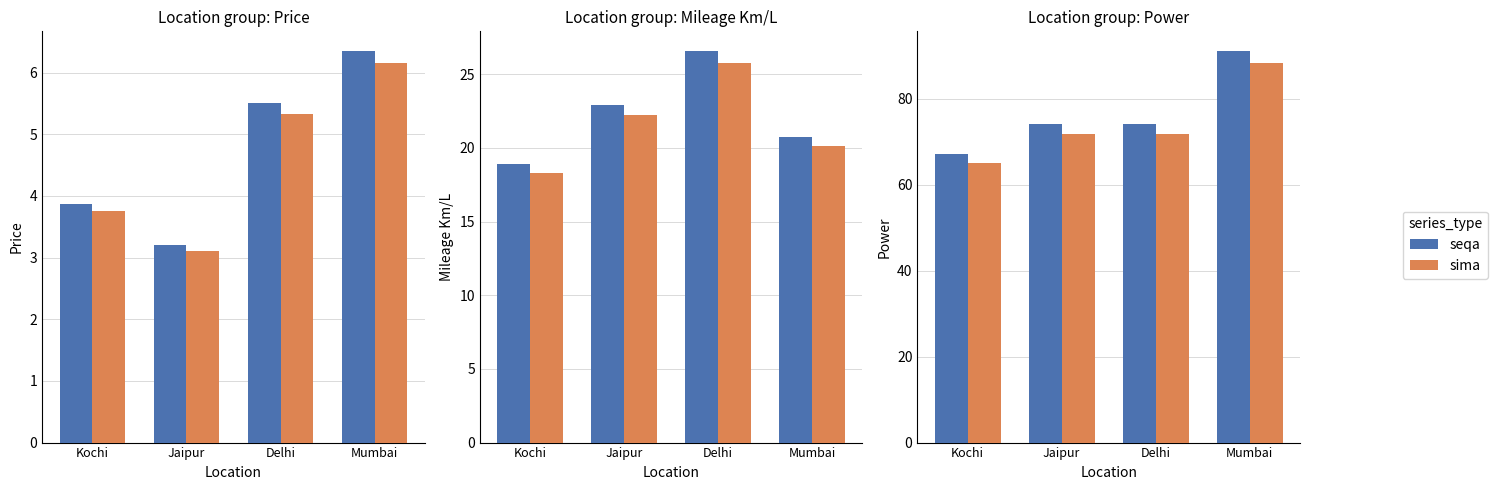

List the series in order of their peak value, lowest first.

sima, seqa